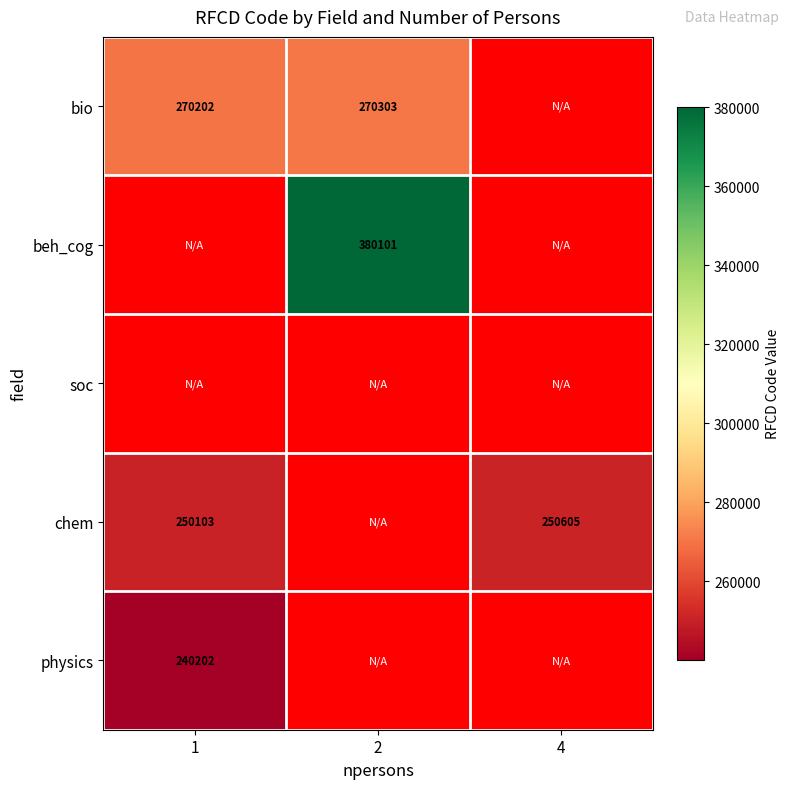

What is the spread (max minus min) of values at 2?

109798.0